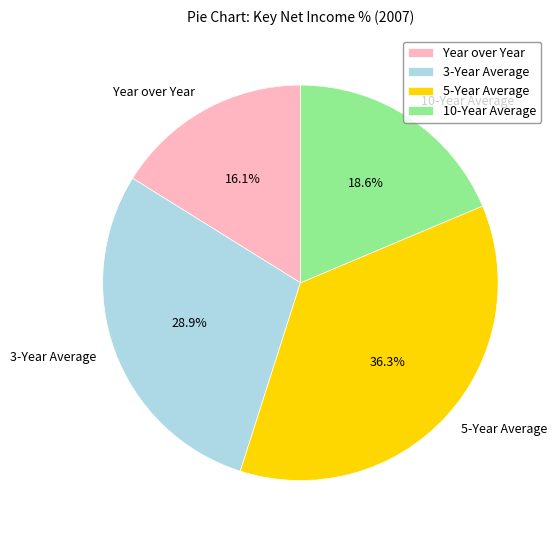

Is 10-Year Average the majority of the pie?

No